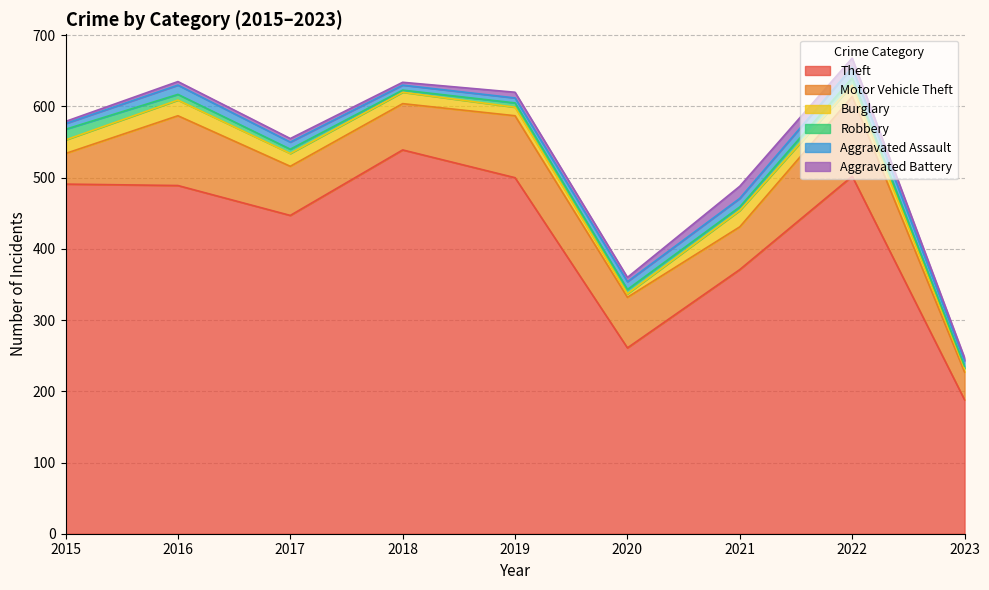

How many lines are shown in the chart?

6